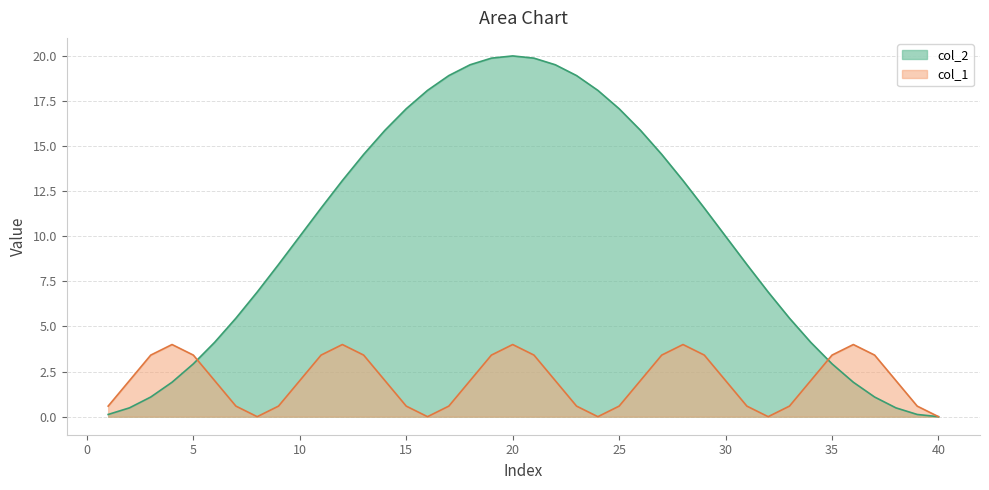

Reading right to left, transcribe all the data shown in this chart.

col_2: 0.0	0.1	0.5	1.1	1.9	2.9	4.1	5.5	6.9	8.4	10.0	11.6	13.1	14.5	15.9	17.1	18.1	18.9	19.5	19.9	20.0	19.9	19.5	18.9	18.1	17.1	15.9	14.5	13.1	11.6	10.0	8.4	6.9	5.5	4.1	2.9	1.9	1.1	0.5	0.1
col_1: 0.0	0.6	2.0	3.4	4.0	3.4	2.0	0.6	0.0	0.6	2.0	3.4	4.0	3.4	2.0	0.6	0.0	0.6	2.0	3.4	4.0	3.4	2.0	0.6	0.0	0.6	2.0	3.4	4.0	3.4	2.0	0.6	0.0	0.6	2.0	3.4	4.0	3.4	2.0	0.6